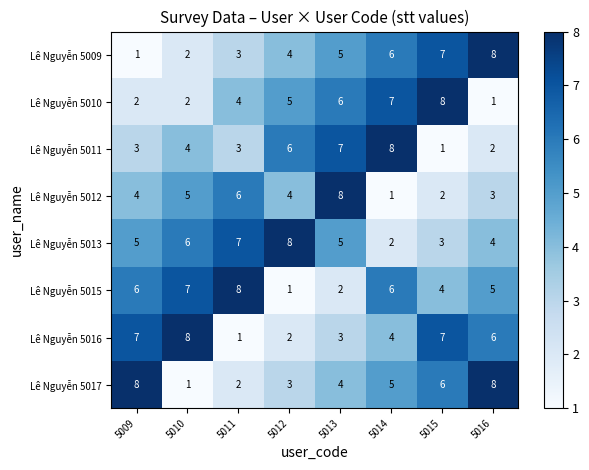

How many series are shown in this chart?

8